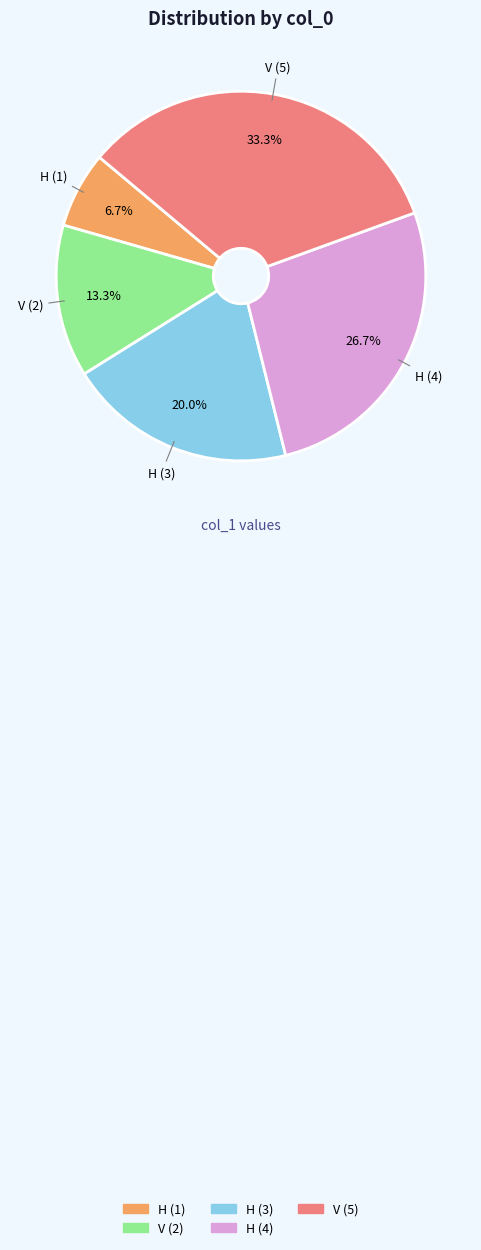

How many segments does this pie chart have?

5